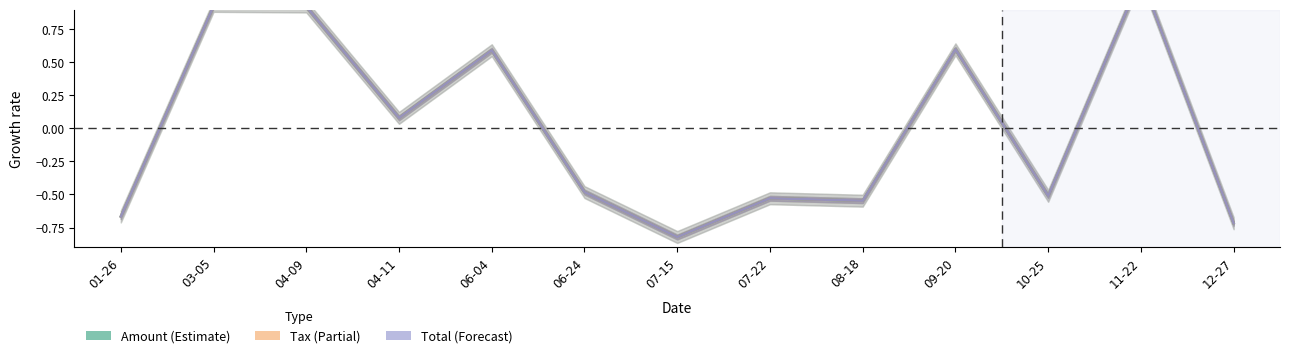

Rank the categories by Tax value from highest to lowest.

11-22, 03-05, 04-09, 09-20, 06-04, 04-11, 06-24, 10-25, 07-22, 08-18, 01-26, 12-27, 07-15